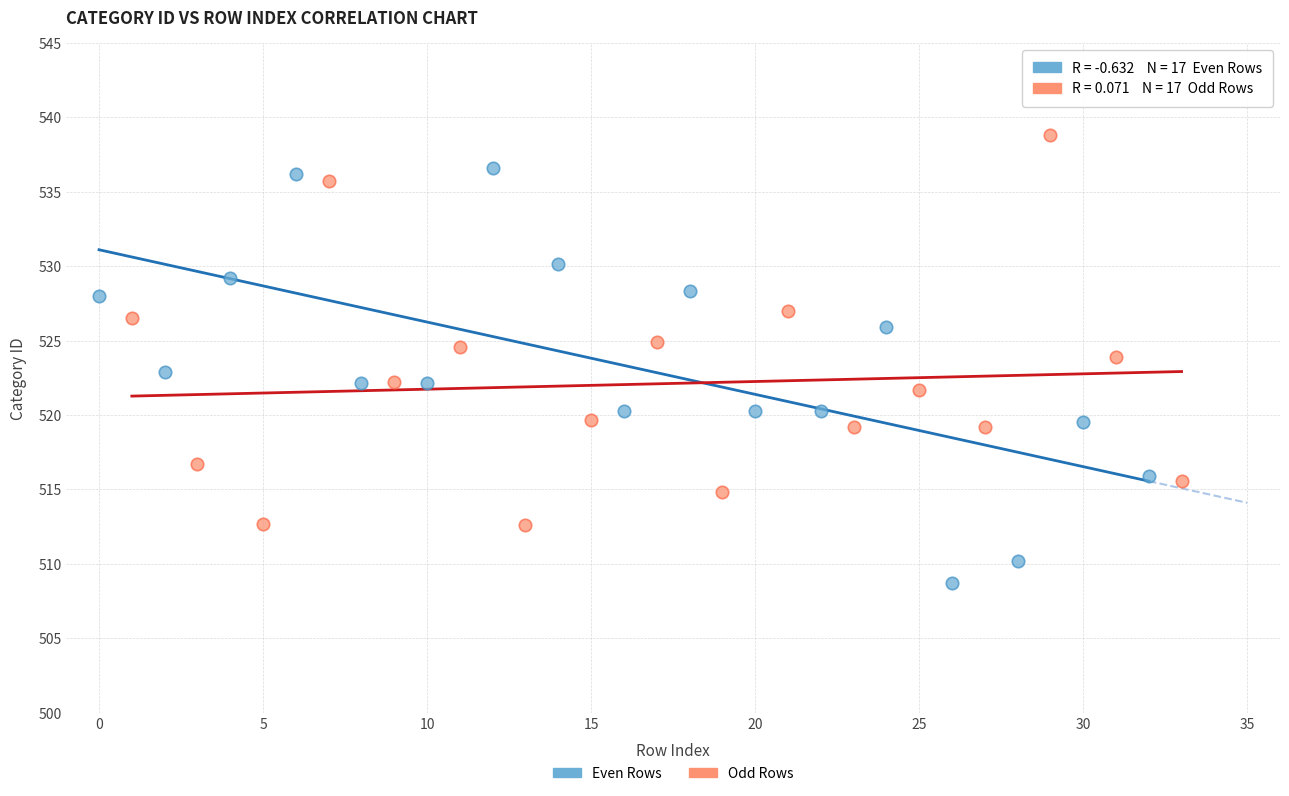

Which series reaches the maximum Y coordinate?

Odd Rows